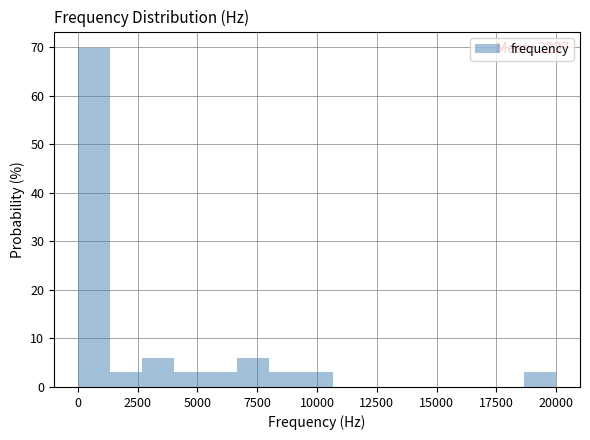

Around what value on the x-axis is the tallest bar? Give the approximate position of its centre, as read against the axis.

500